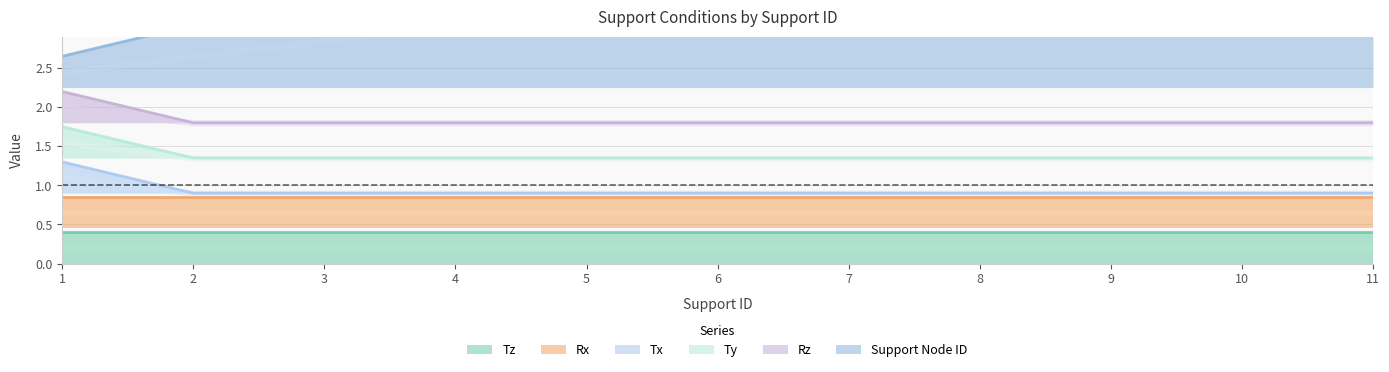

What is the value of the Tx point at the 10th from the left?

0.9